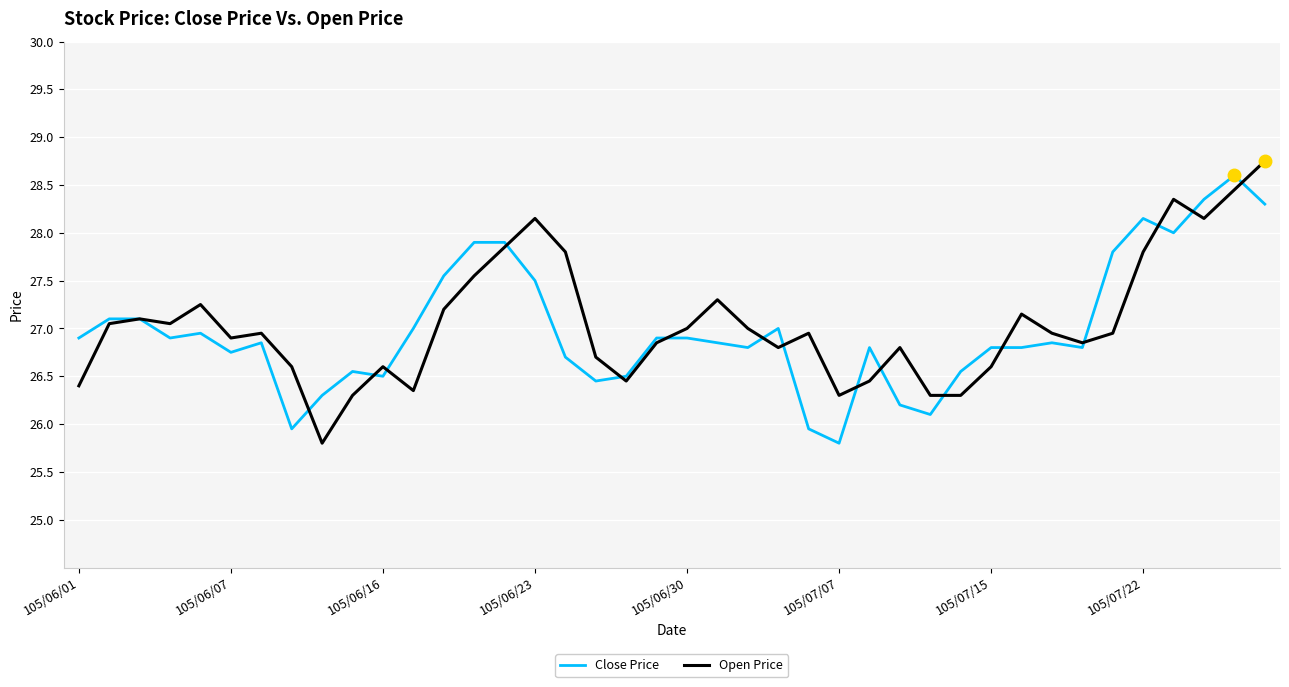

What is the minimum value shown in the chart?

25.8